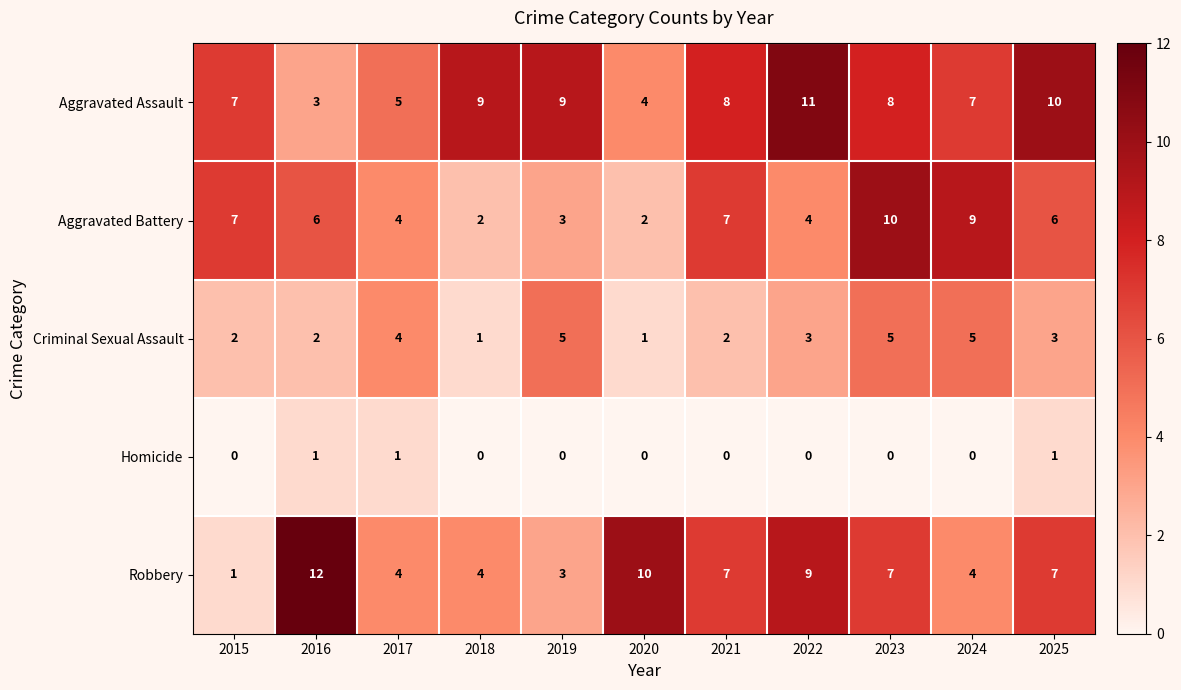

Which series has the largest total across all categories?

Aggravated Assault